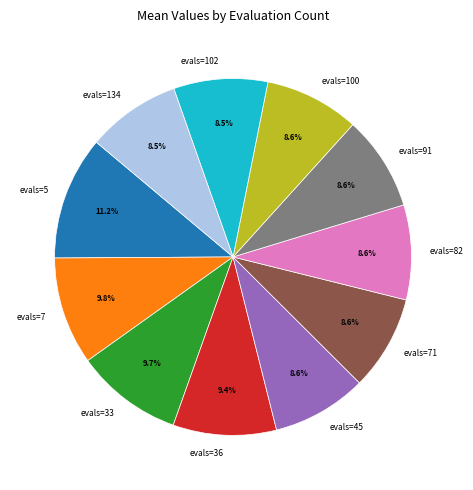

Approximately how many times larger is the value at evals=45 compared to evals=100?

1.0